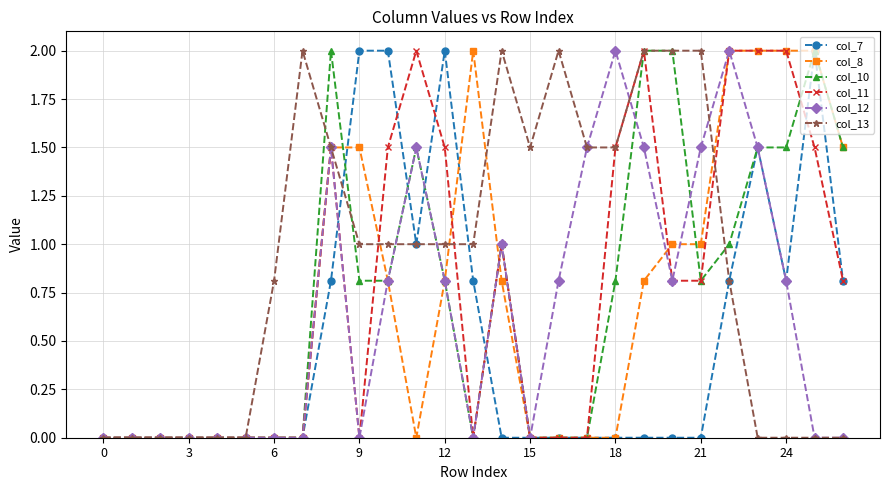

What is the difference between the maximum and minimum values in the col_10 series?

2.0